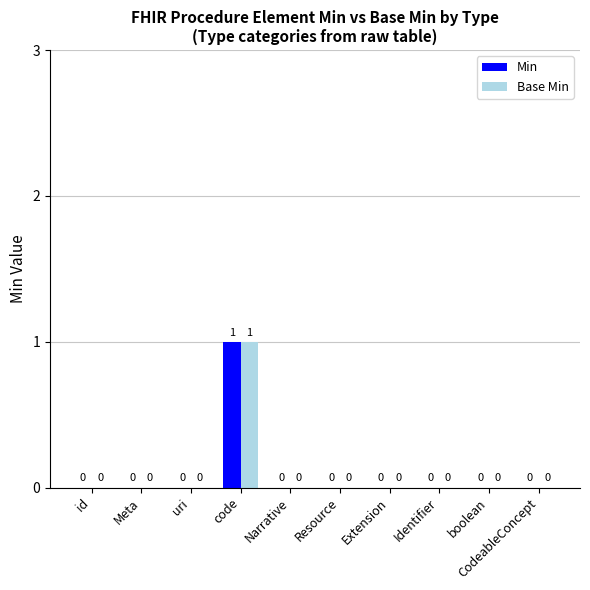

How many Base Min values are between 0 and 1?

10